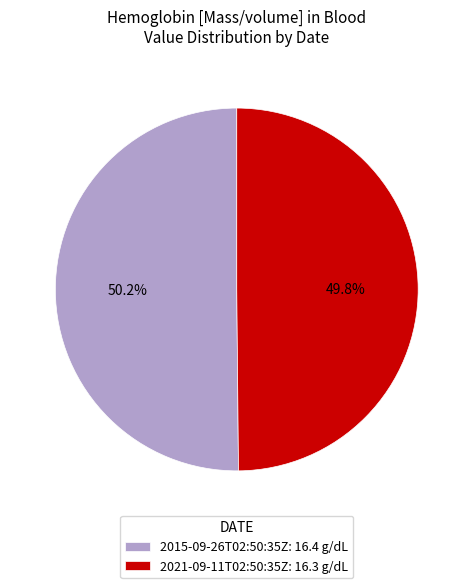

What percentage do 2015-09-26T02:50:35Z: 16.4 g/dL and 2021-09-11T02:50:35Z: 16.3 g/dL together represent?

100.0%